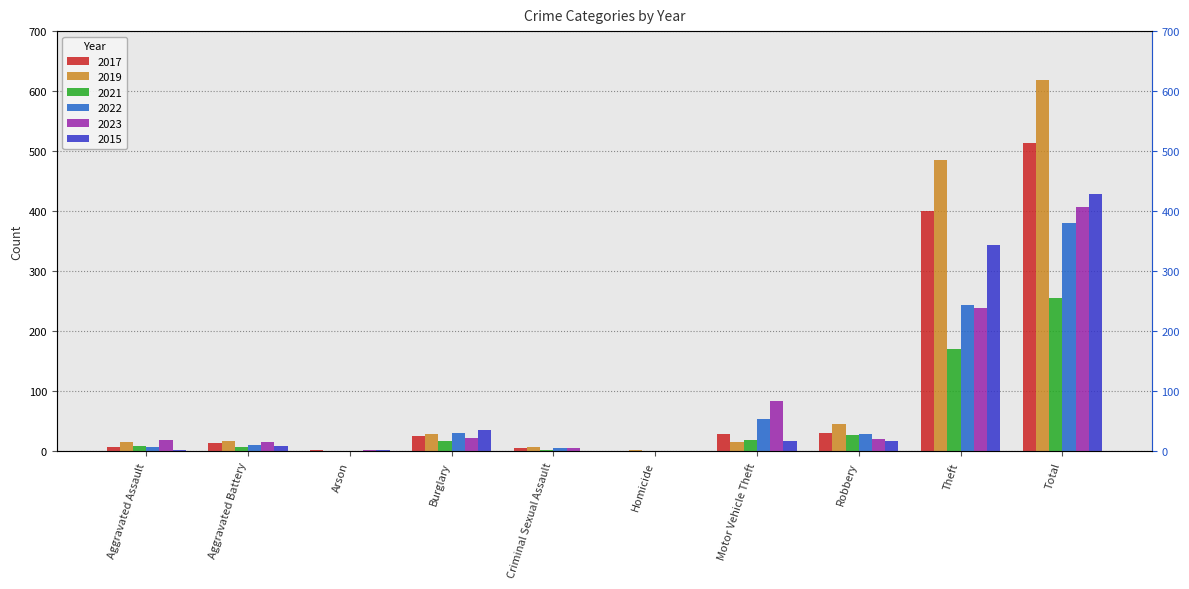

List the series in order of their peak value, lowest first.

2021, 2022, 2023, 2015, 2017, 2019